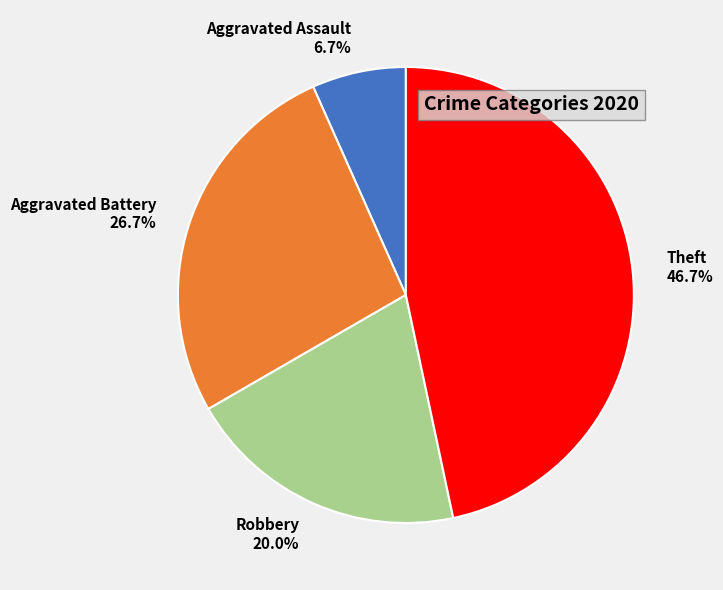

Count the number of slices in the pie.

4